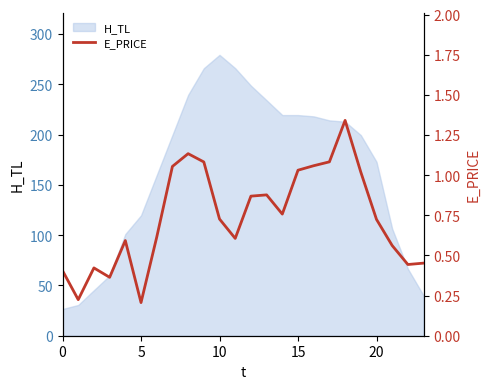

What is the average value?

0.7